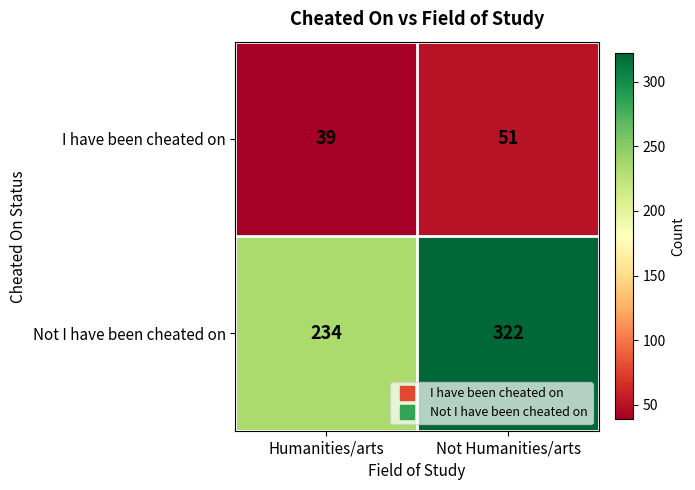

Between Humanities/arts and Not Humanities/arts, which series saw the biggest shift?

Not I have been cheated on